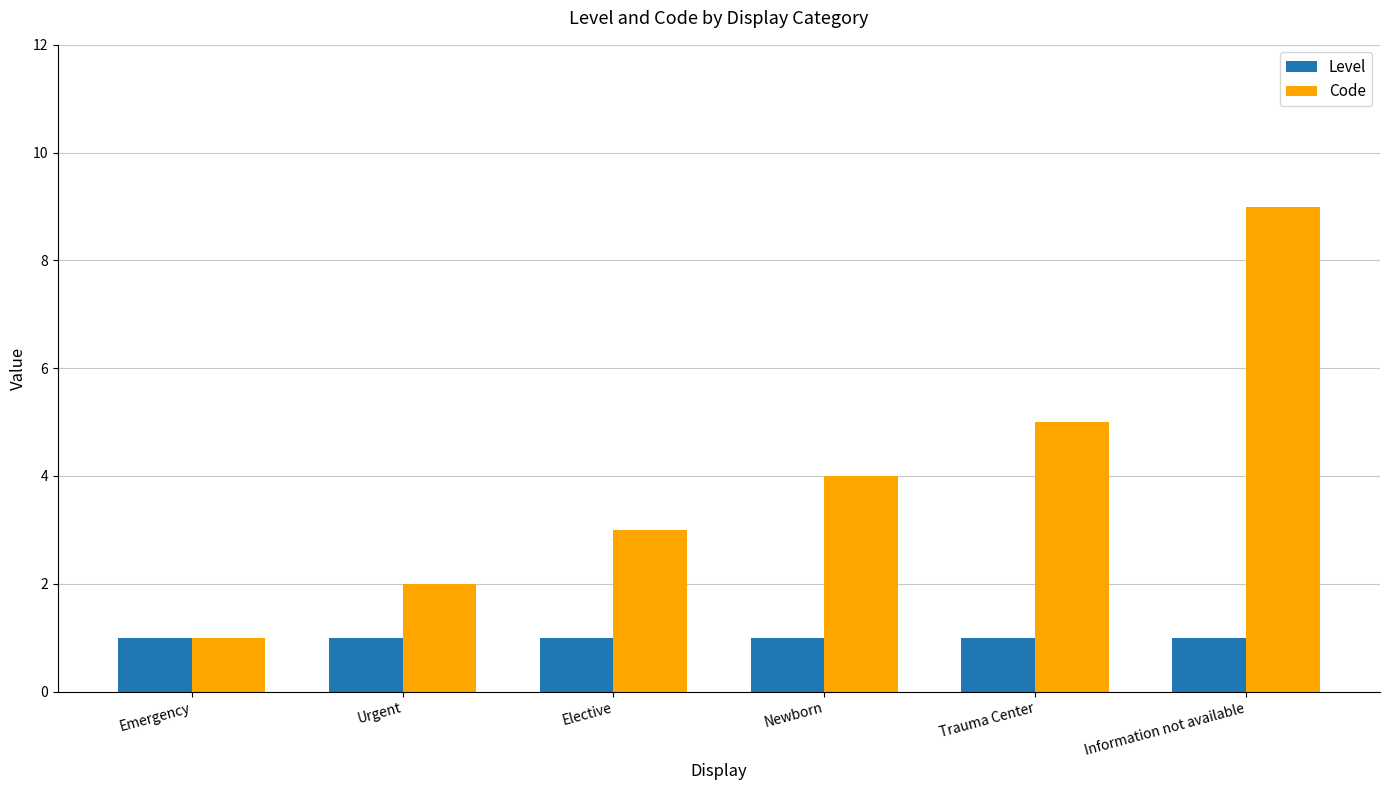

What is the highest value of the Code series?

9